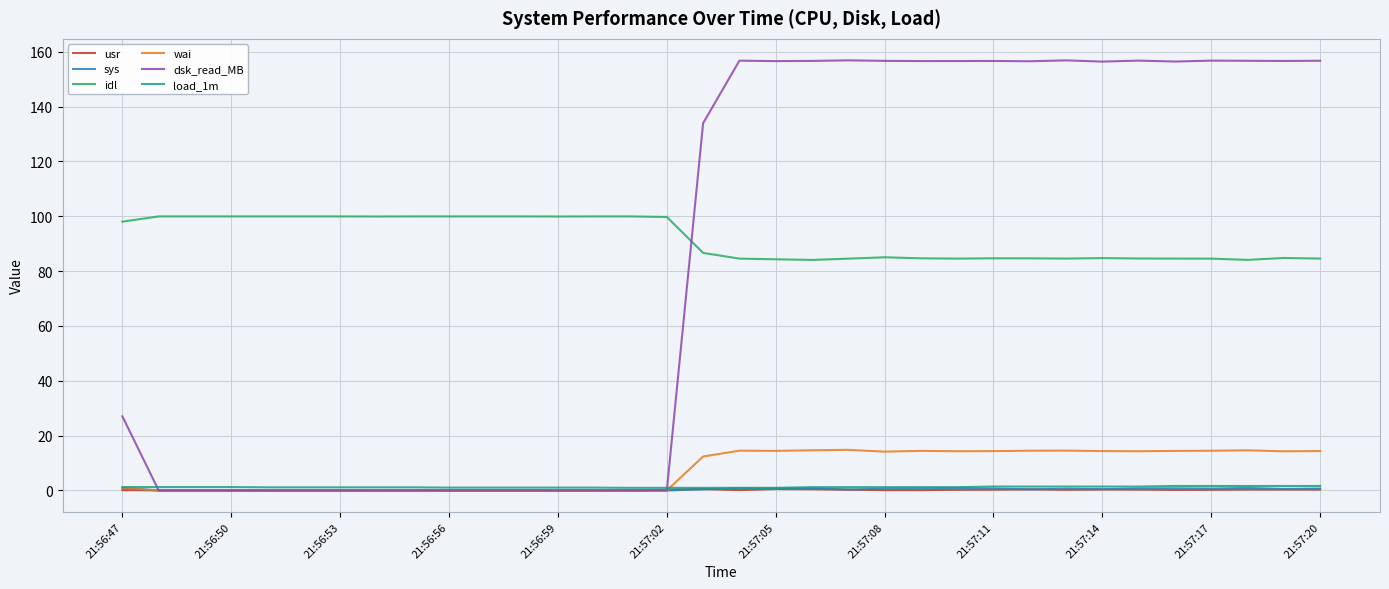

Which series has the largest total across all categories?

idl